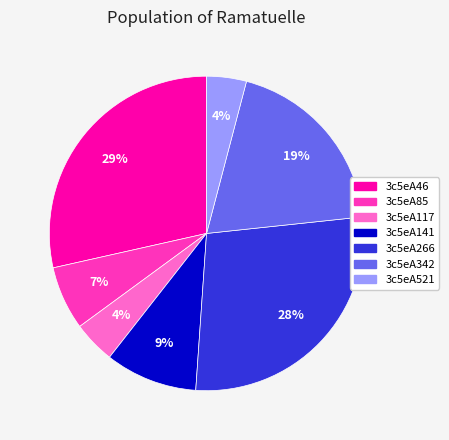

Combined, do 3c5eA46 and 3c5eA117 account for over 50%?

No